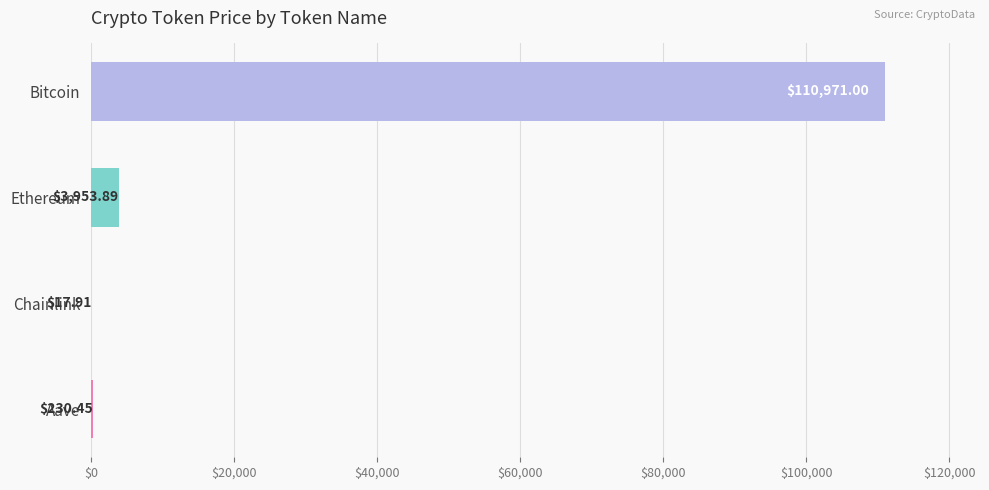

Which label corresponds to the largest value in the chart?

Bitcoin